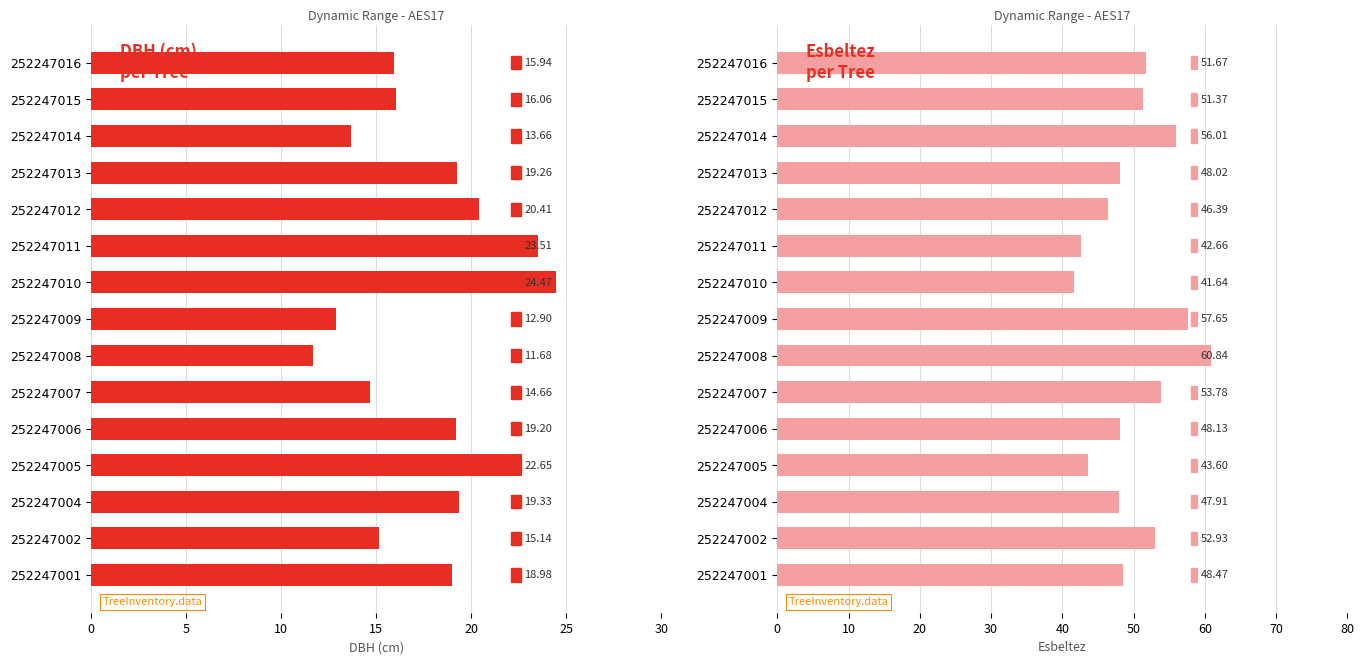

What is the difference between the highest and lowest values at 252247002?

37.8